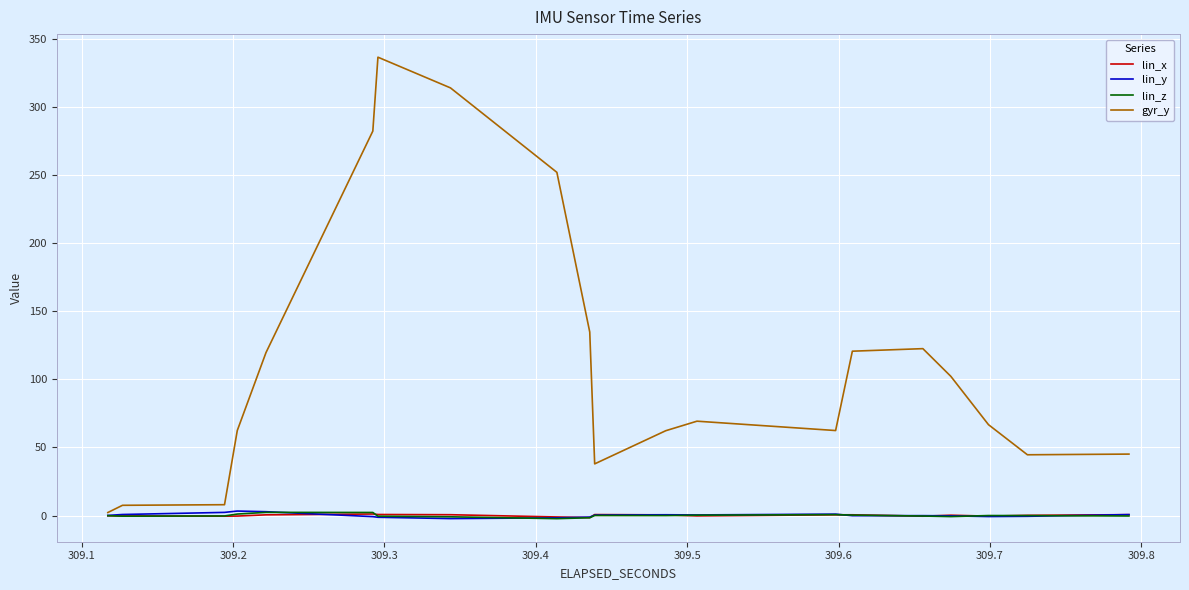

How many values in lin_x are above zero?

22